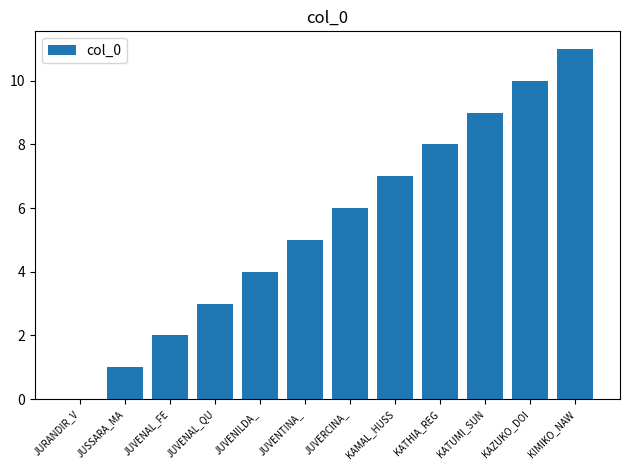

Which label corresponds to the largest value in the chart?

KIMIKO_NAW